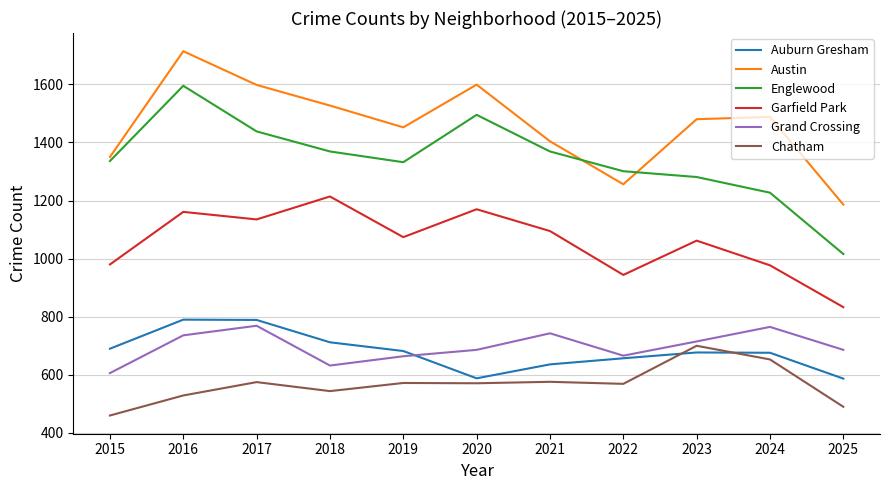

Where is the first local minimum for Englewood?

2019